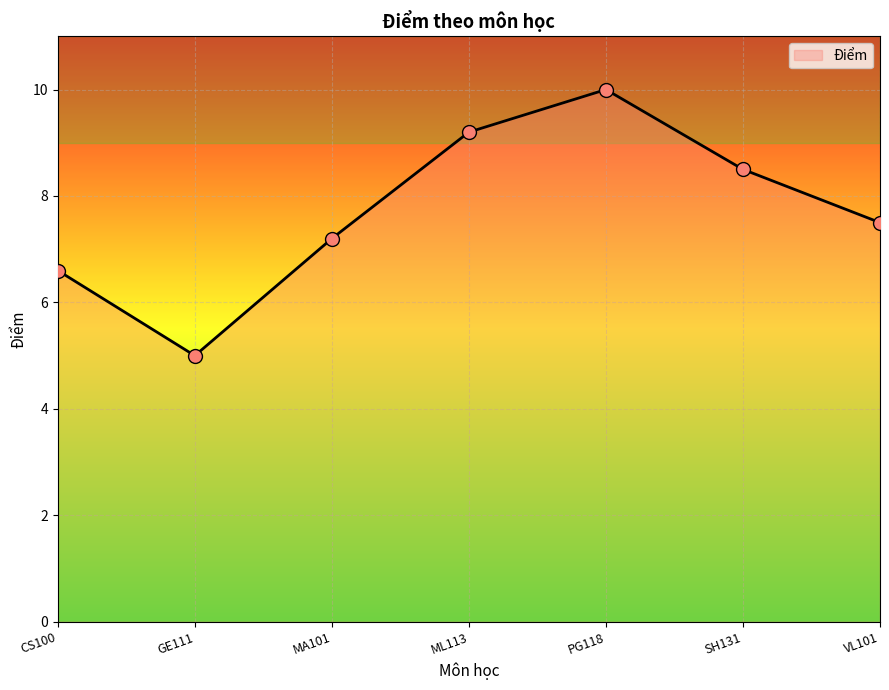

Which has a higher value, PG118 or VL101?

PG118